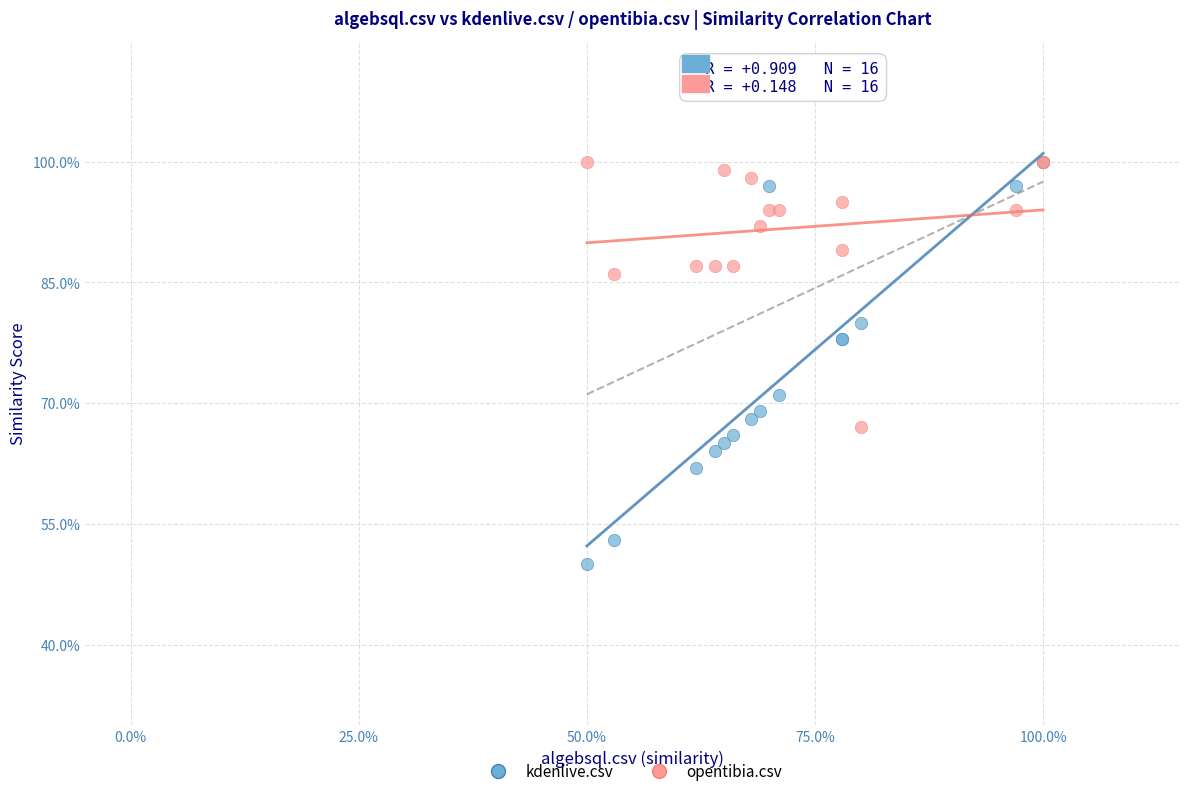

What are all the series names shown in the legend?

kdenlive.csv, opentibia.csv